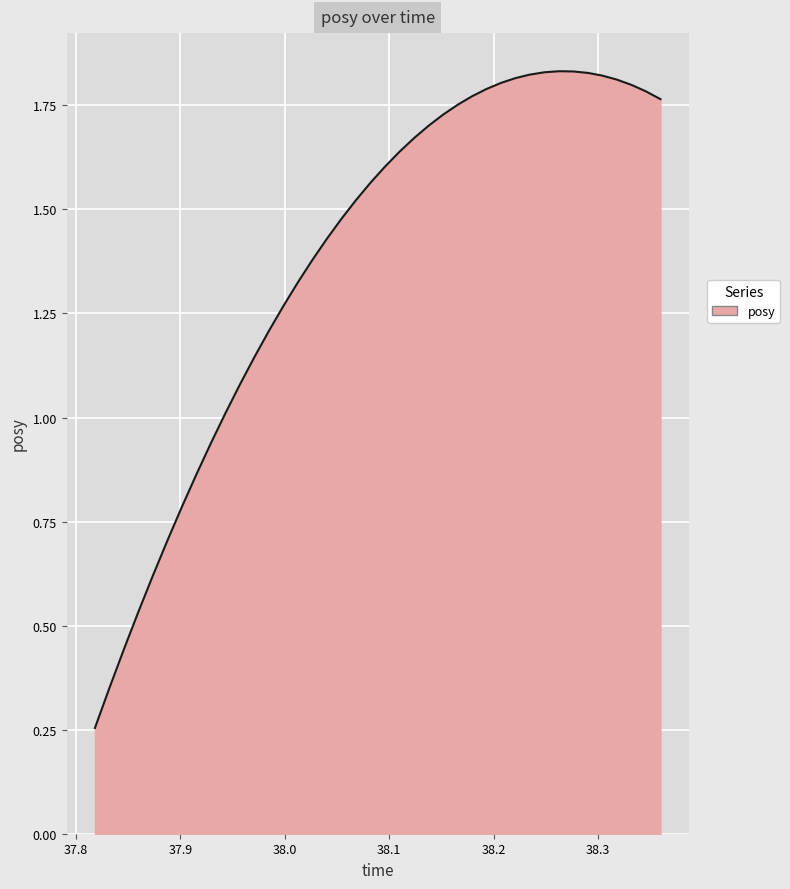

How many lines are shown in the chart?

1